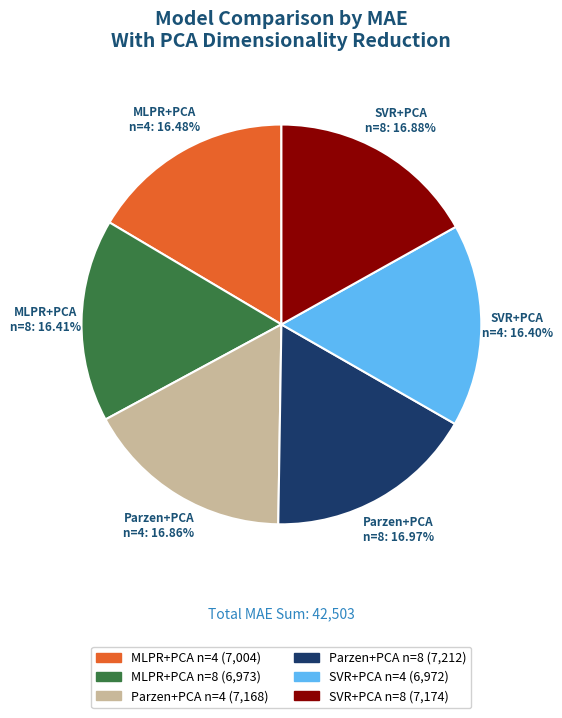

Is there any slice that represents more than half of the pie?

No